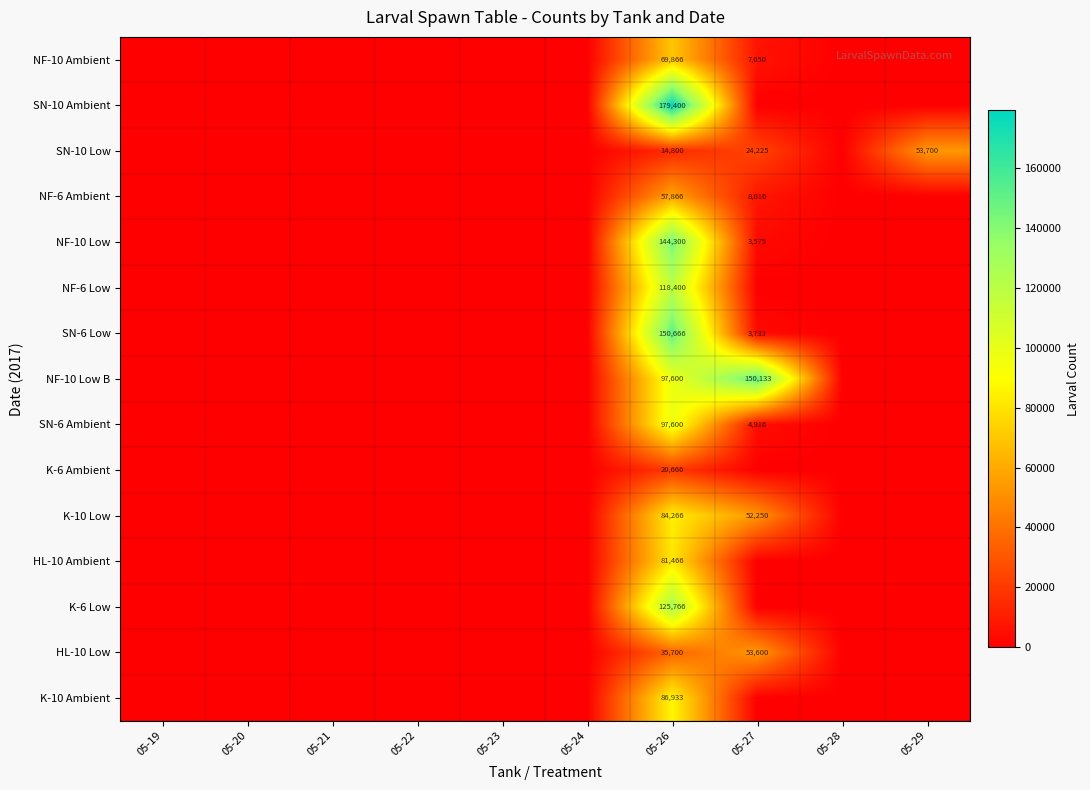

At how many categories does at least one series exceed 60233?

2